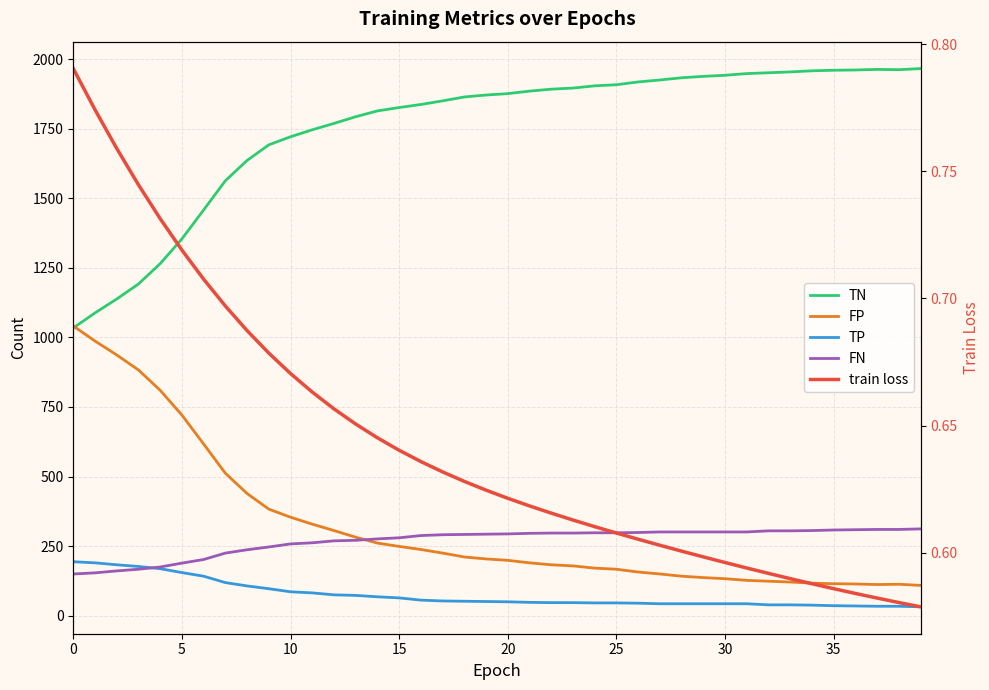

Where is the first local minimum for TN?

38